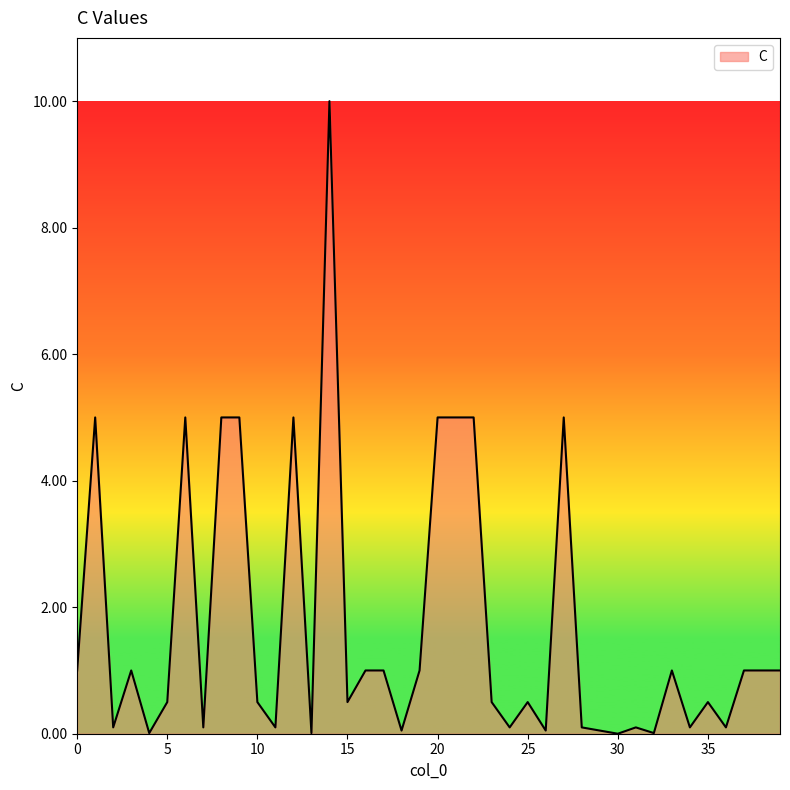

What is the greatest value displayed?

10.0